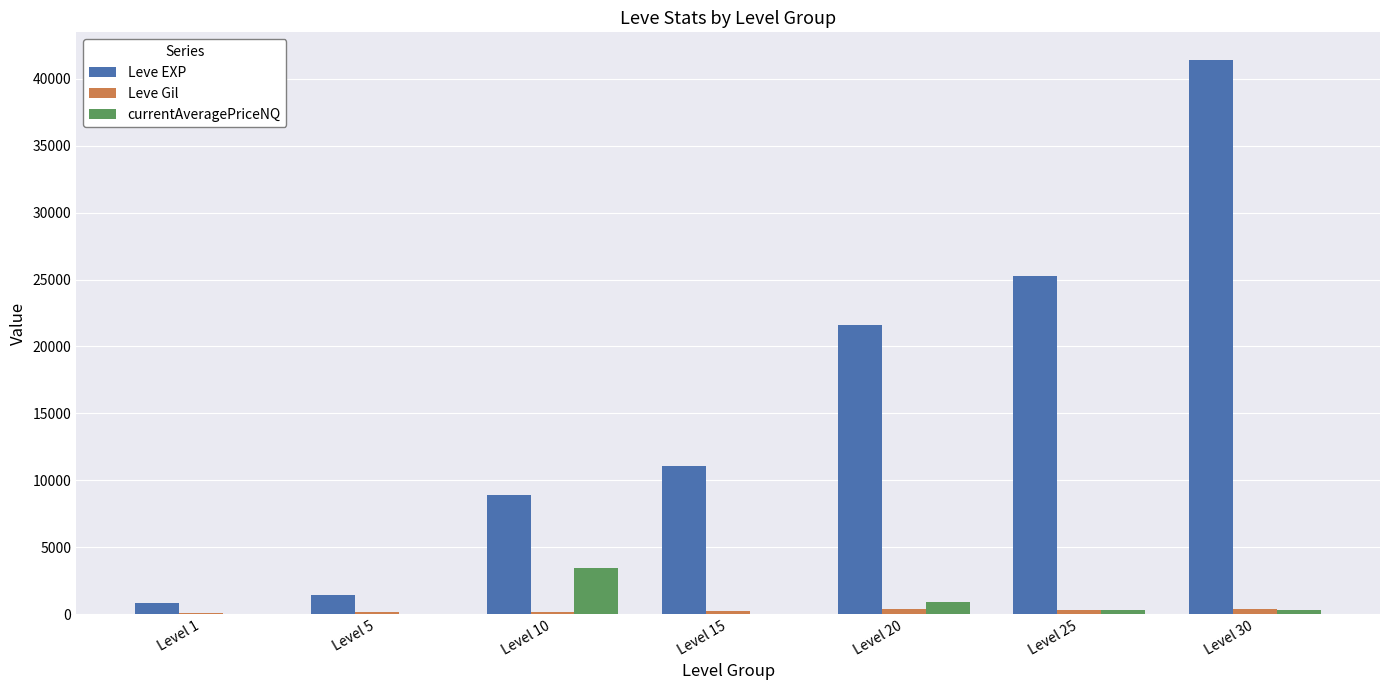

What is the maximum value for Leve EXP?

41410.0